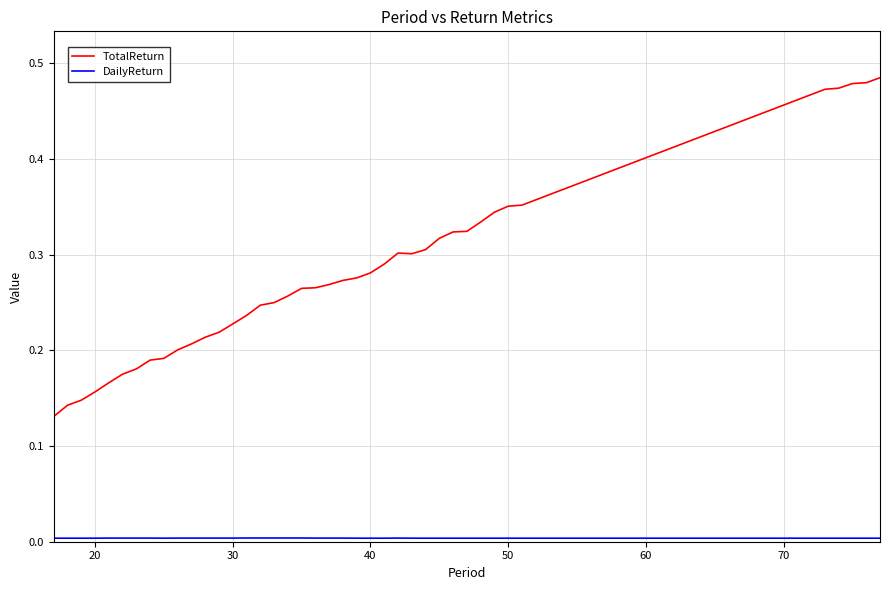

Which series has the largest range (max minus min)?

TotalReturn